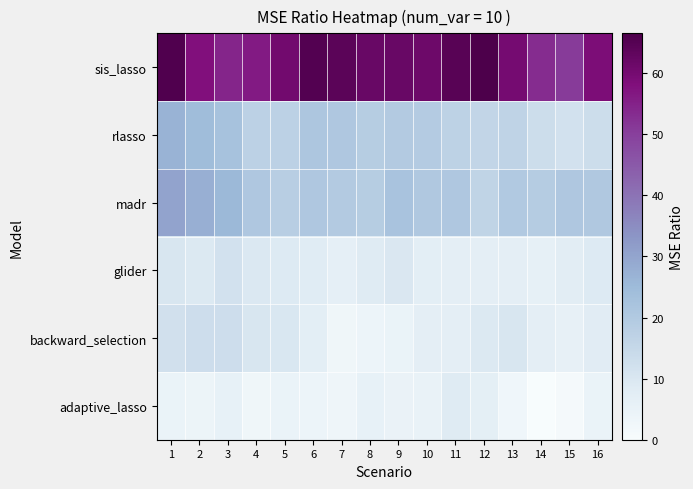

At 10, list the series in order from largest to smallest.

sis_lasso, madr, rlasso, glider, backward_selection, adaptive_lasso